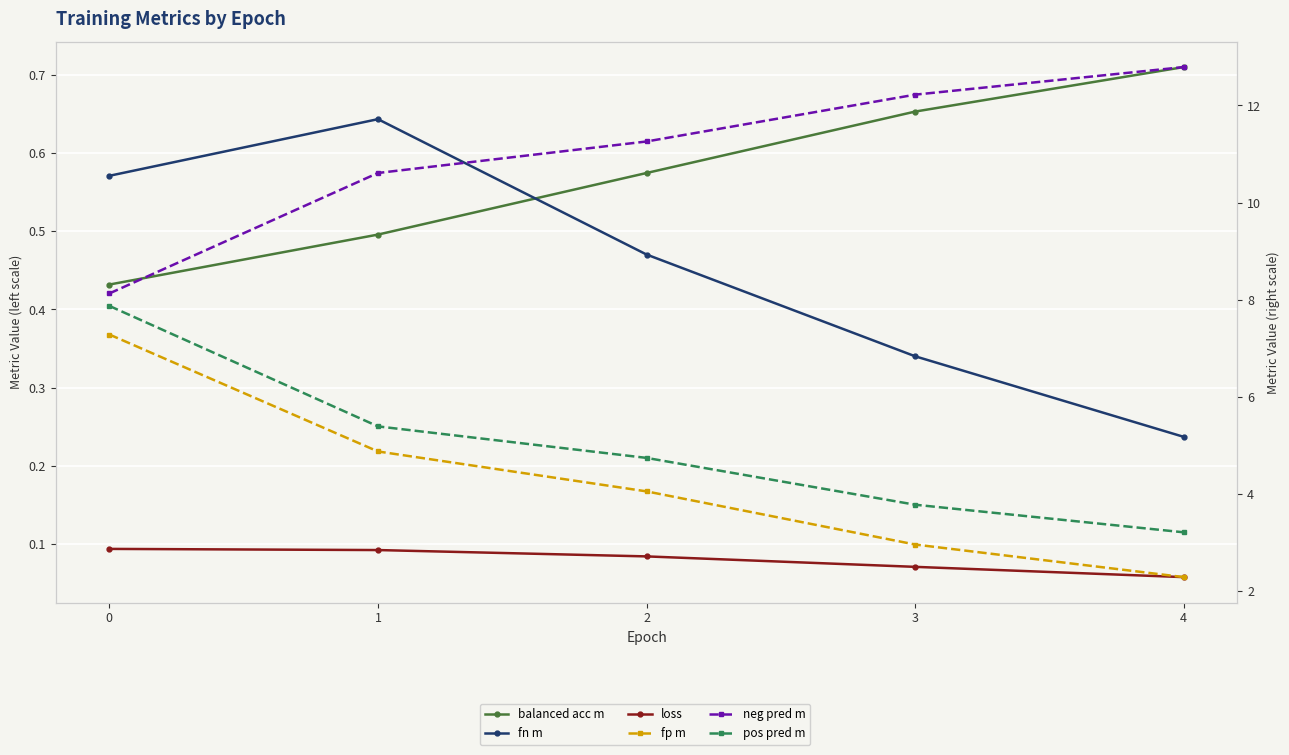

Reading left to right, list all the values displayed in this chart.

balanced acc m: 0=0.4	1=0.5	2=0.6	3=0.7	4=0.7
fn m: 0=0.6	1=0.6	2=0.5	3=0.3	4=0.2
loss: 0=0.1	1=0.1	2=0.1	3=0.1	4=0.1
fp m: 0=7.3	1=4.9	2=4.1	3=3.0	4=2.3
neg pred m: 0=8.1	1=10.6	2=11.3	3=12.2	4=12.8
pos pred m: 0=7.9	1=5.4	2=4.7	3=3.8	4=3.2